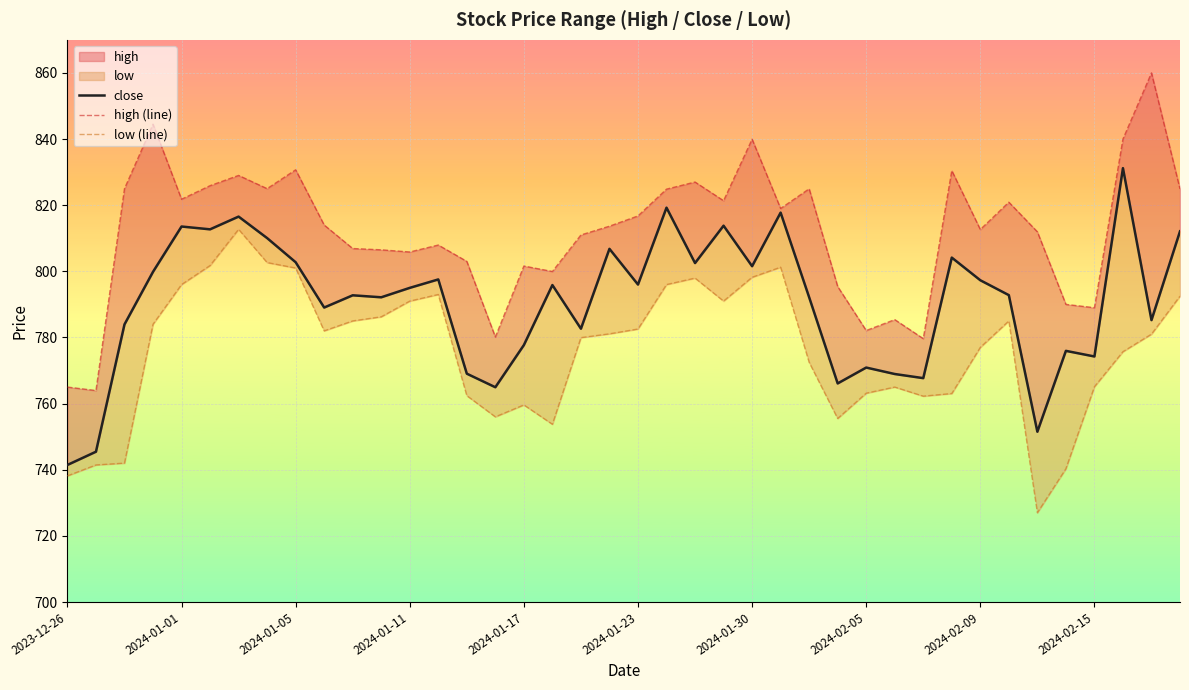

Is the value of high (line) at 2024-01-05 greater than the value of close at 2024-02-09?

Yes